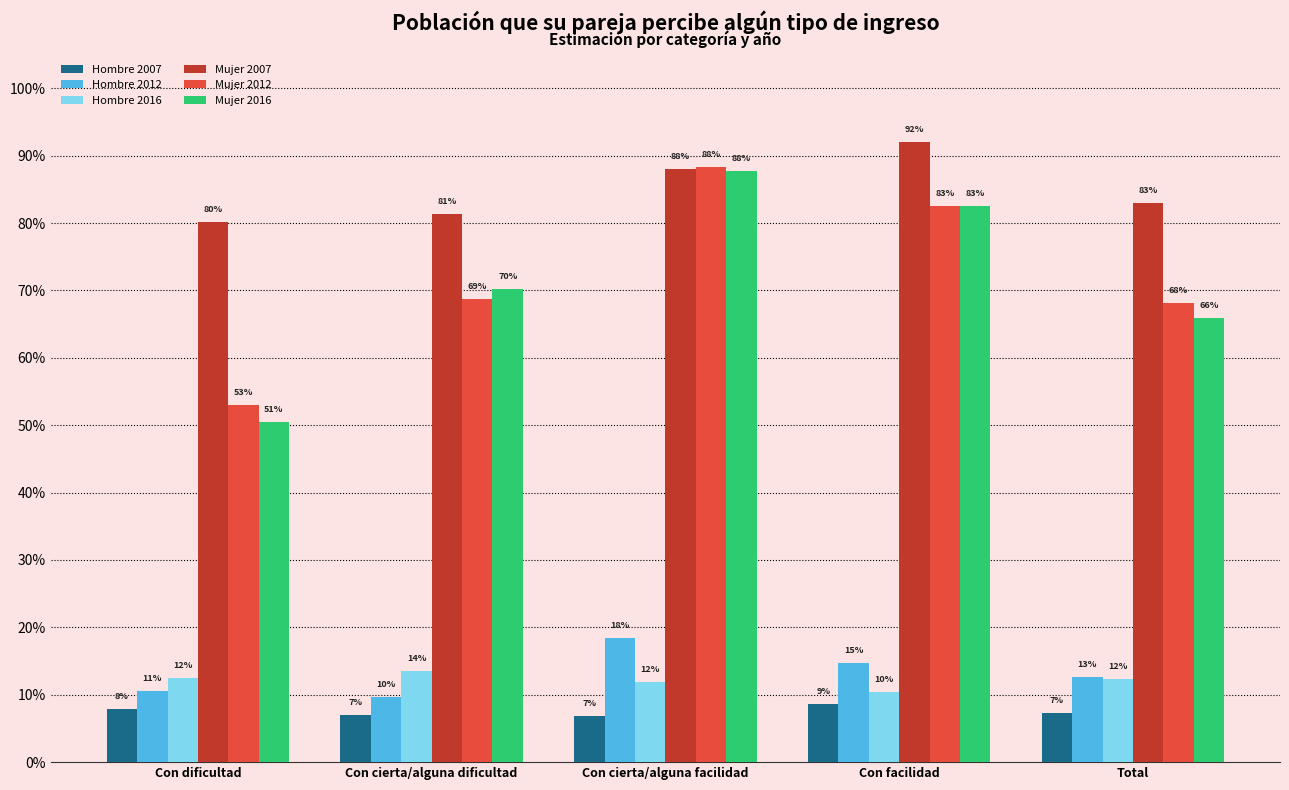

Does the chart contain any negative values?

No